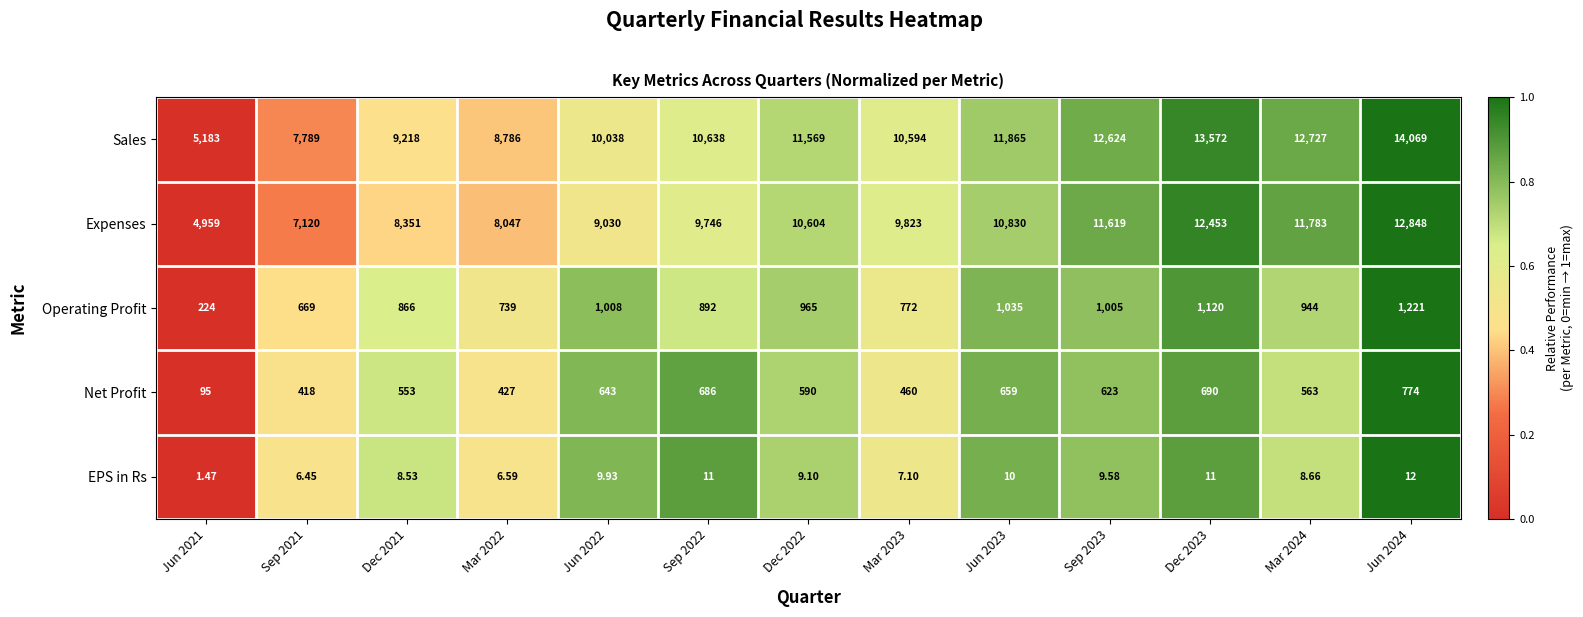

Which series changed the most between Jun 2023 and Jun 2024?

Sales